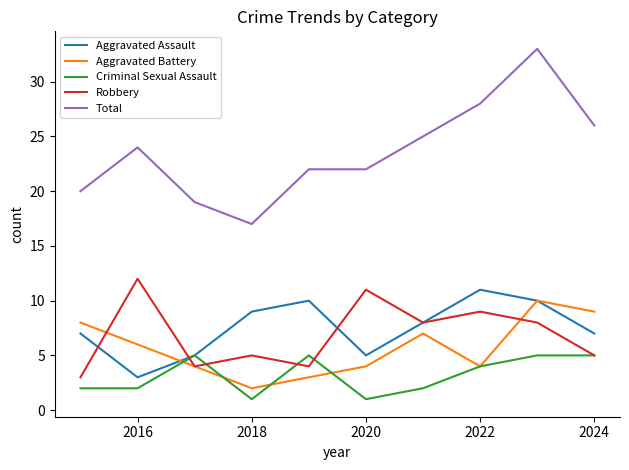

Which series has the largest total across all categories?

Total